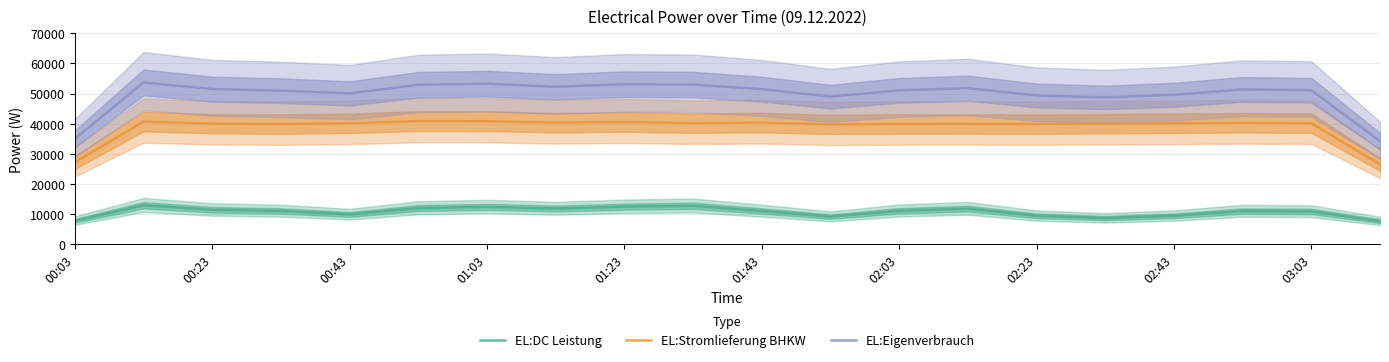

Which series has the widest spread of values?

EL:Eigenverbrauch